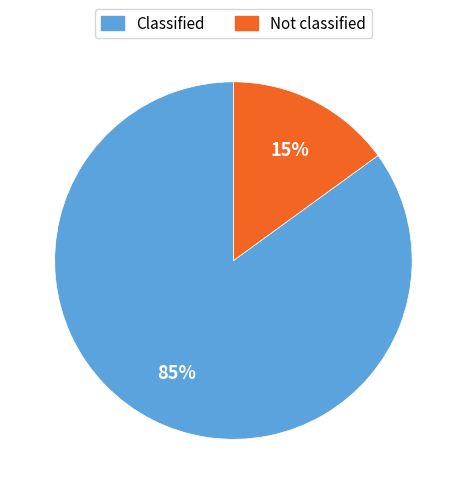

True or false: Not classified accounts for 15% of the total.

True